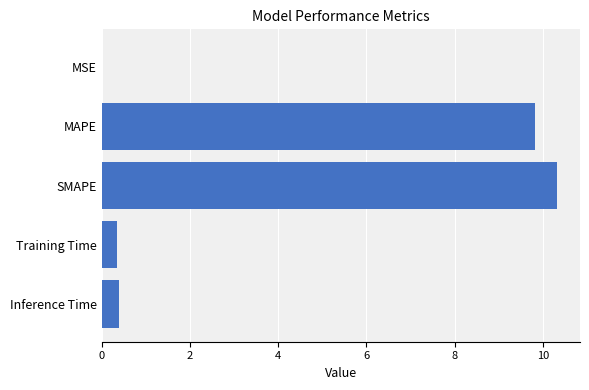

What is the sum of all values?

20.9